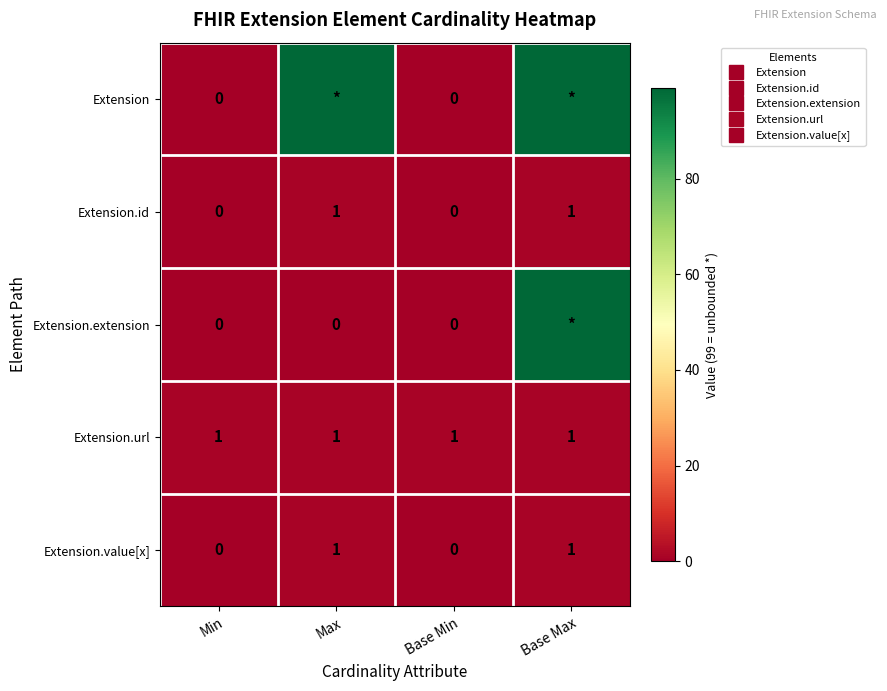

Is it true that Extension.value[x] equals -1 at Min?

False